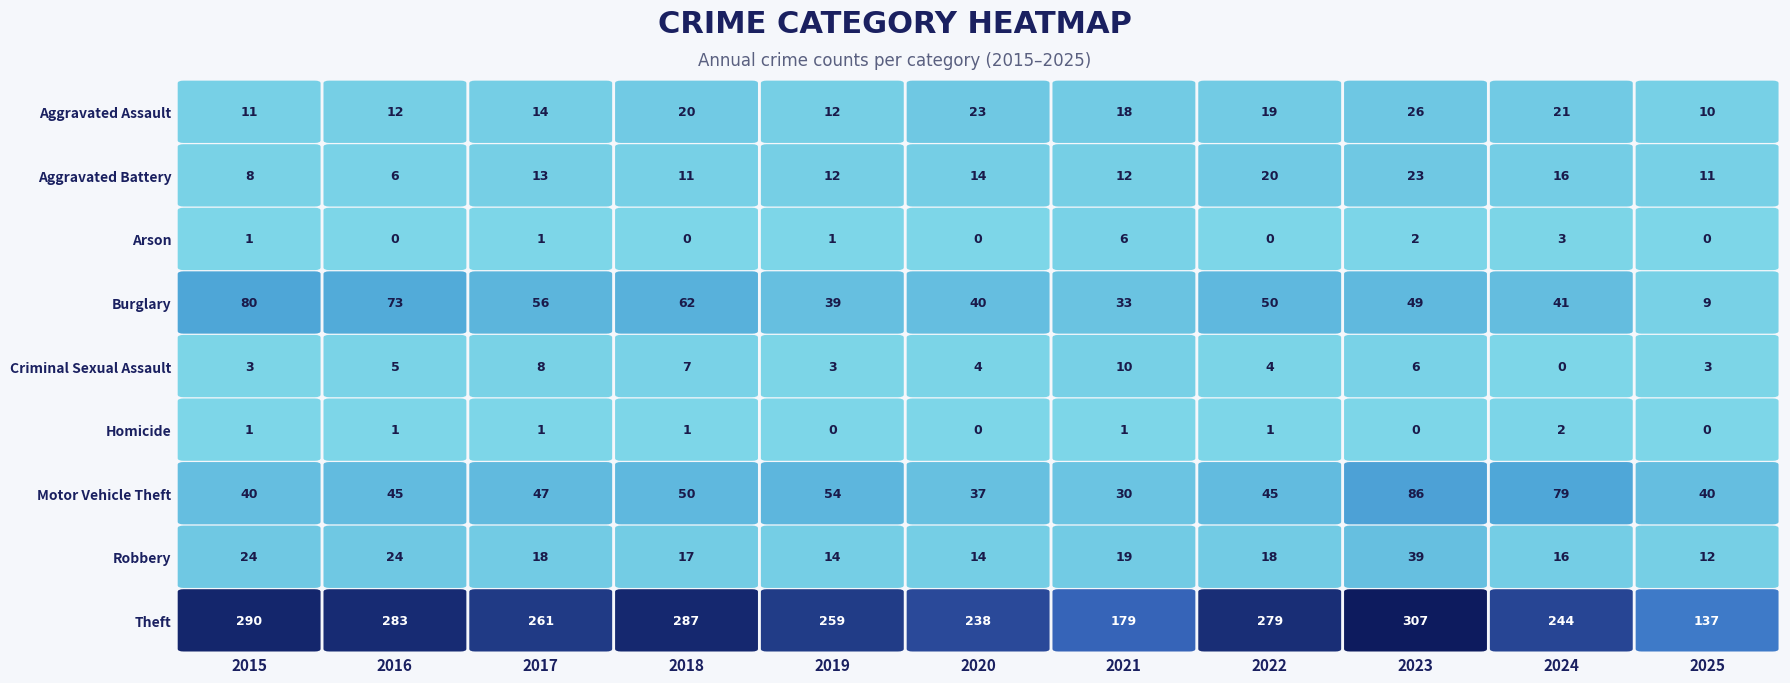

What is the difference between the highest and lowest values at 2025?

137